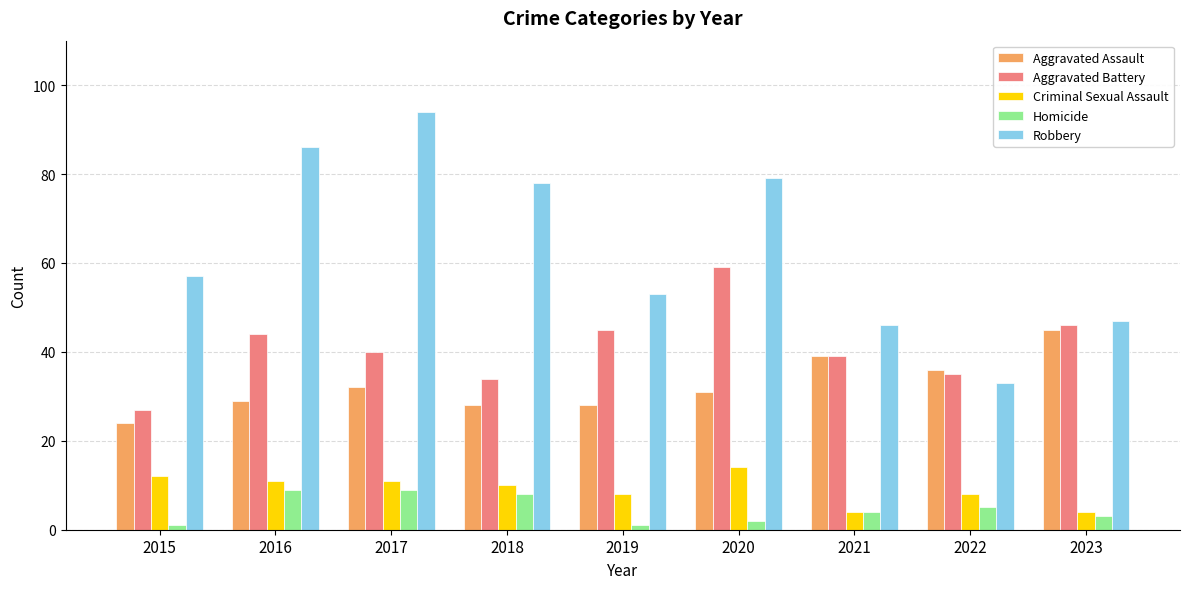

What is the highest value of the Homicide series?

9